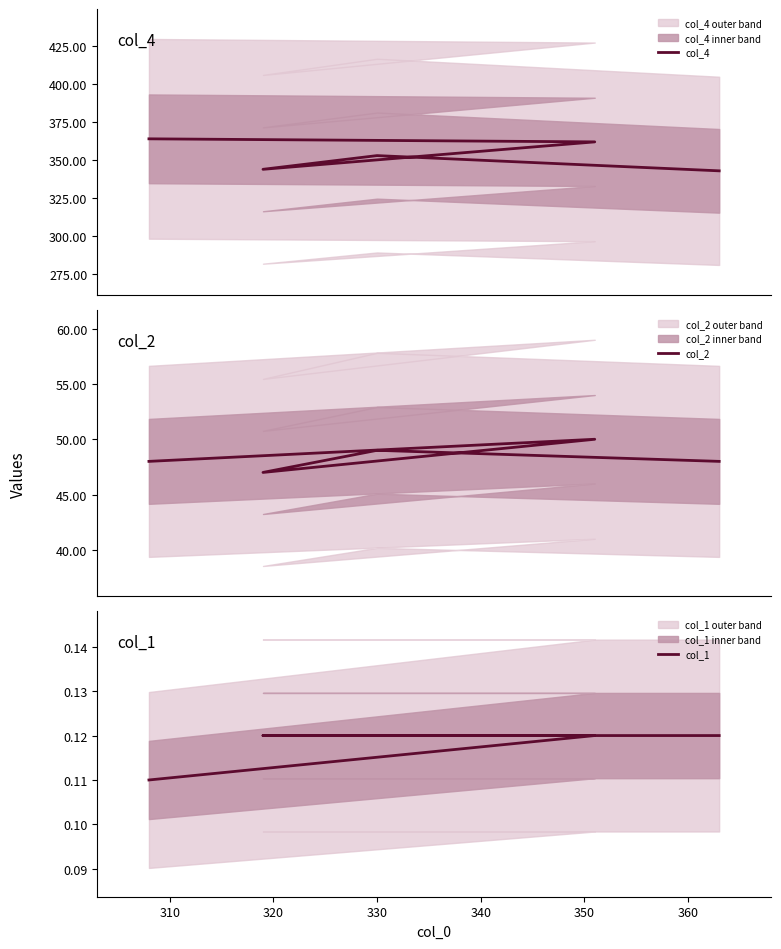

True or false: col_2 has more than 0 interior local peaks.

True